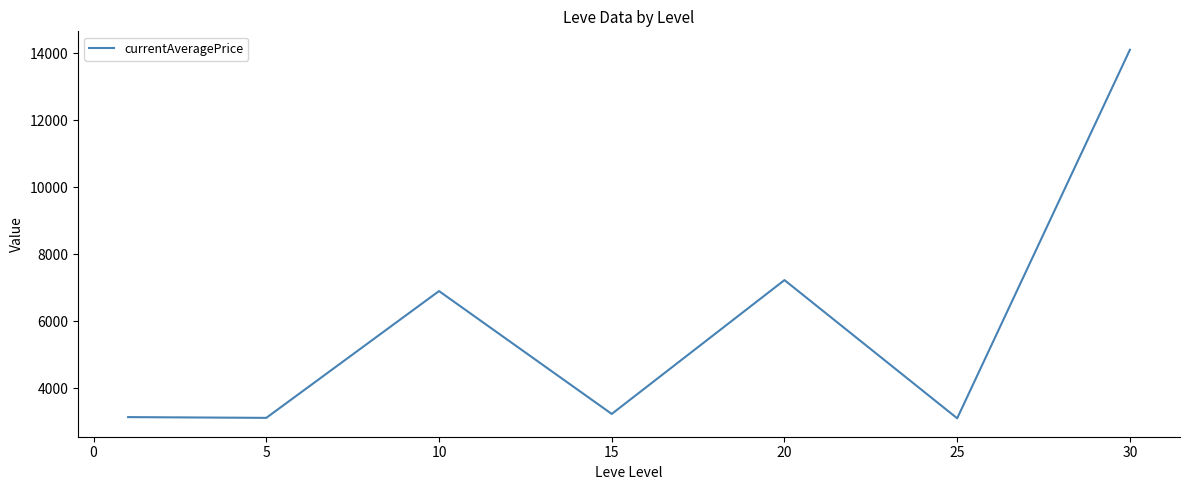

How many values exceed 3225?

4